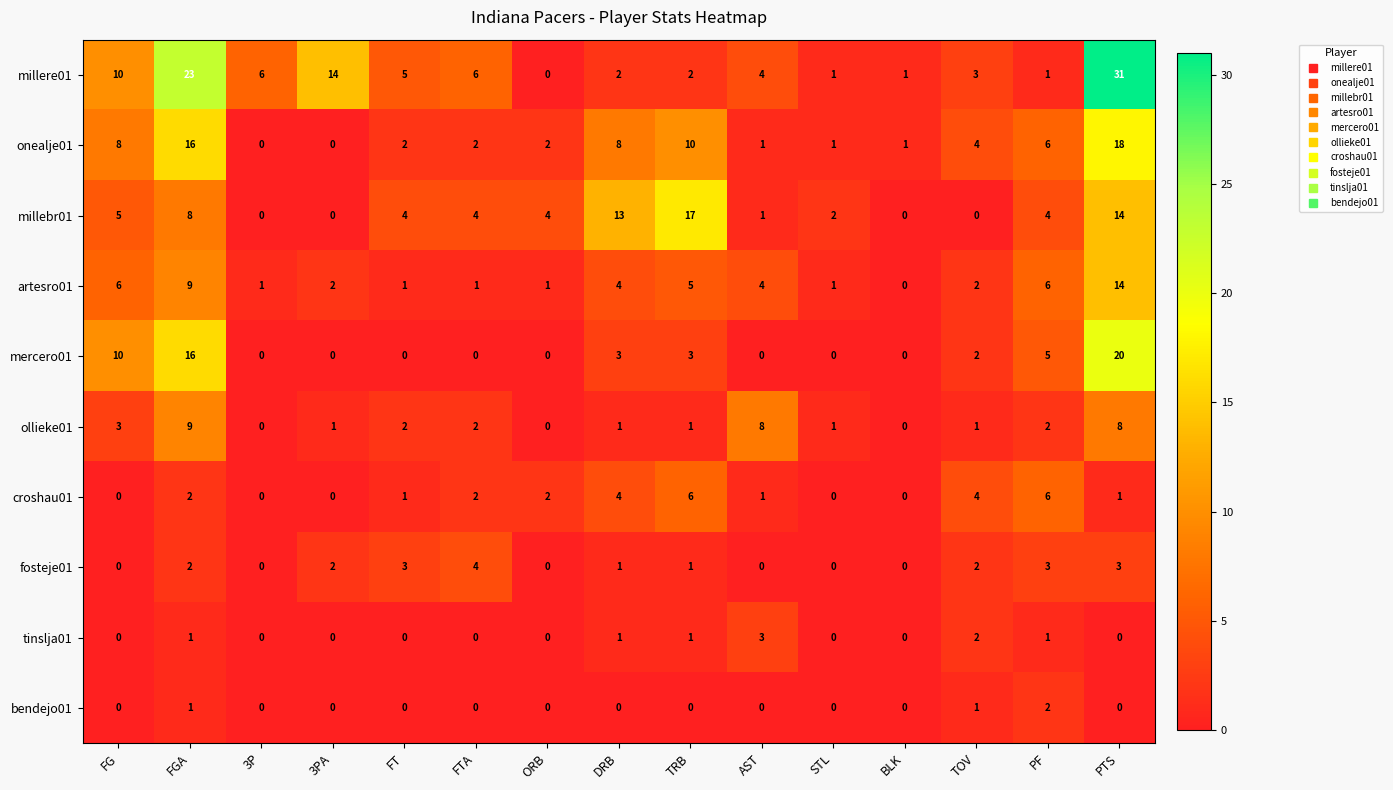

What is the difference between the highest and lowest values at TRB?

17